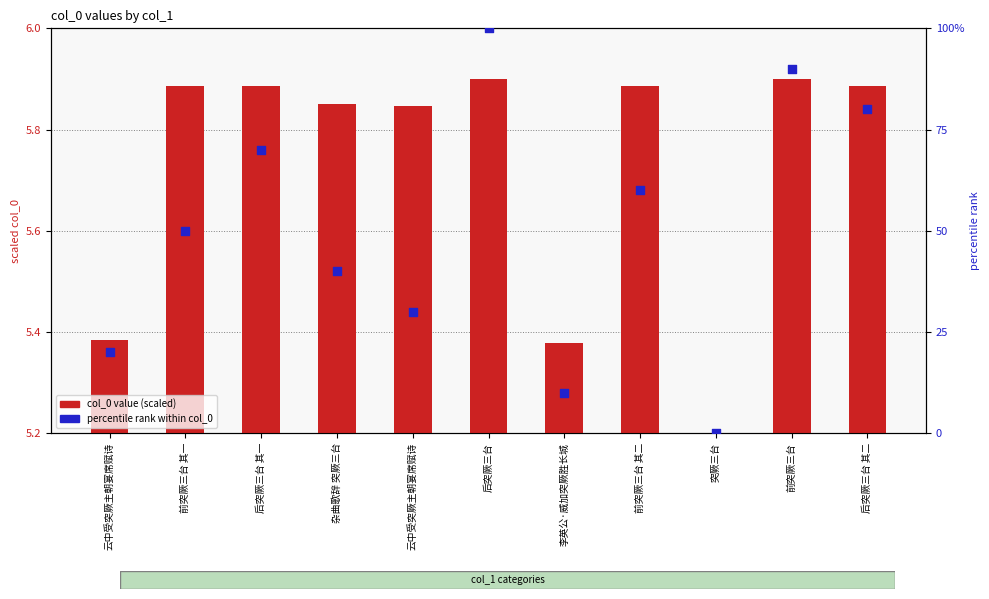

Which series has the widest spread of Y values?

percentile rank within col_0